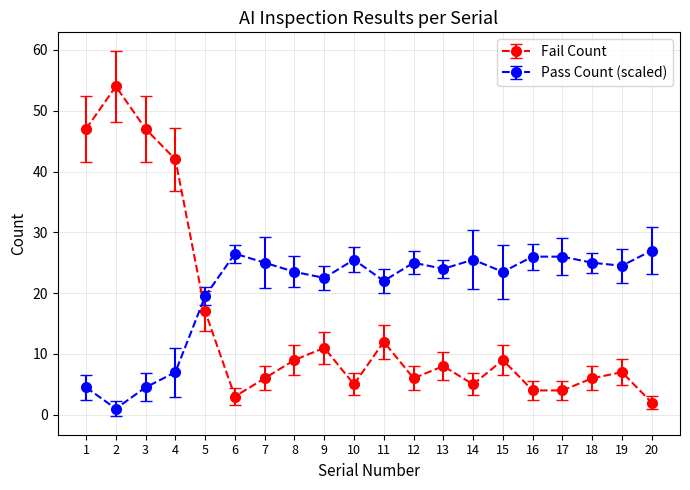

What is the sum of all Pass Count (scaled) values?

408.0